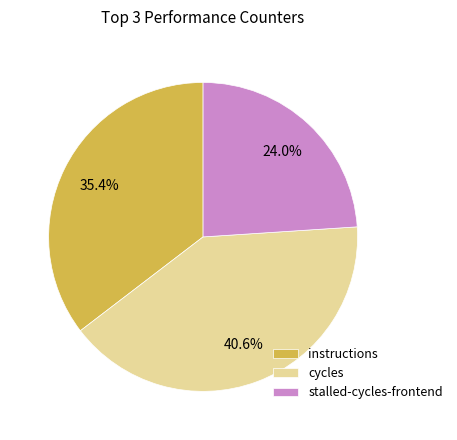

Which slice is the smallest?

stalled-cycles-frontend